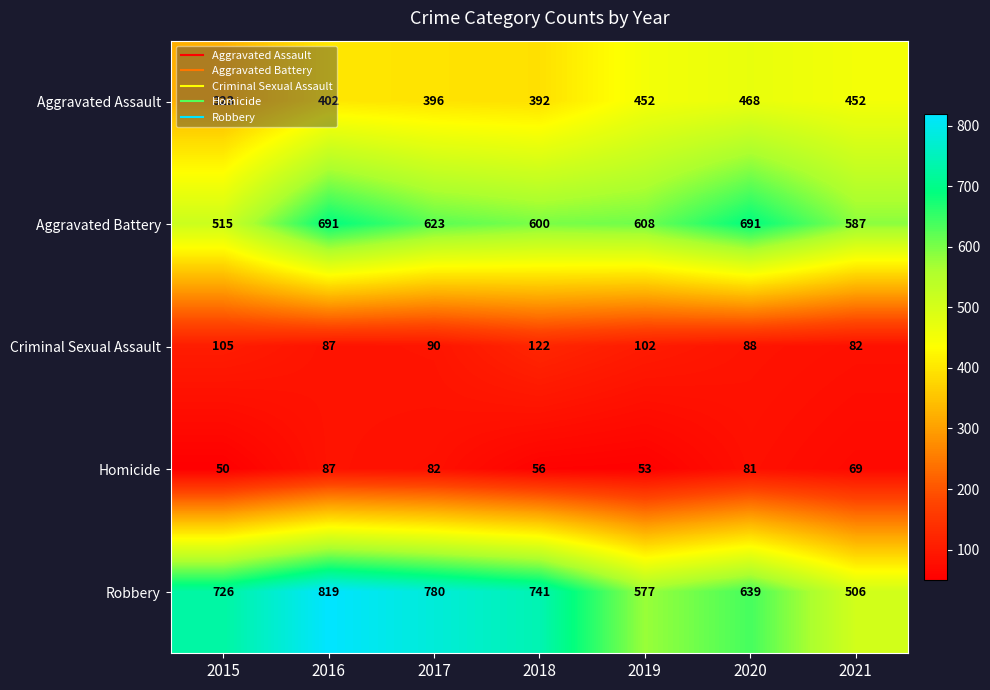

Rank the series by their maximum value, from lowest to highest.

Homicide, Criminal Sexual Assault, Aggravated Assault, Aggravated Battery, Robbery